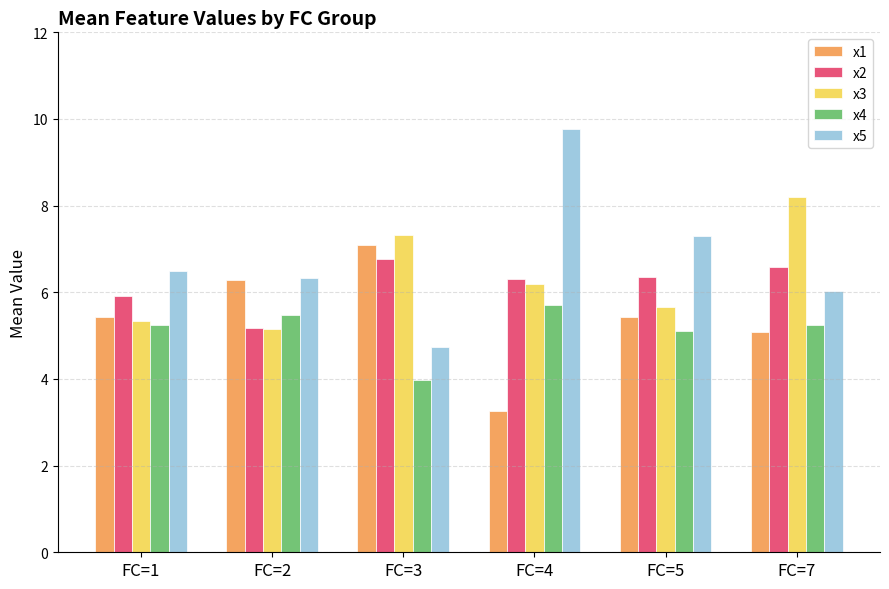

Which series has the largest total across all categories?

x5